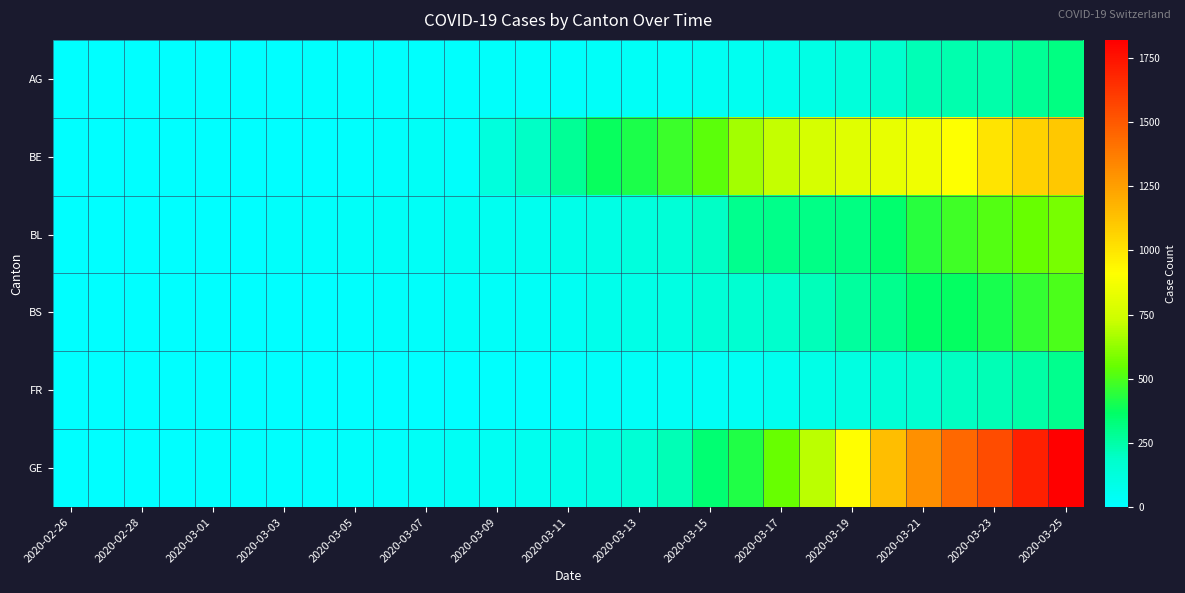

Reading left to right, transcribe all the data shown in this chart.

AG: 1	1	1	3	4	7	7	10	11	12	14	14	15	18	20	27	30	33	43	56	69	96	134	175	223	235	245	283	318
BE: 0	0	1	2	2	4	6	6	9	17	34	18	123	193	282	377	418	470	532	660	718	767	798	826	856	909	1003	1073	1106
BL: 0	1	2	2	2	6	15	20	24	30	31	48	54	62	85	98	125	143	194	292	299	312	317	353	434	478	514	553	578
BS: 0	1	1	1	1	1	3	3	8	15	21	24	28	33	49	73	92	100	143	164	181	220	270	297	356	374	410	462	501
FR: 0	0	0	0	1	2	2	4	6	7	7	7	9	12	16	22	29	36	40	45	59	86	111	145	167	202	226	255	293
GE: 0	1	1	4	8	9	10	13	15	20	29	42	44	59	79	112	153	224	343	425	549	701	911	1139	1307	1445	1549	1703	1820